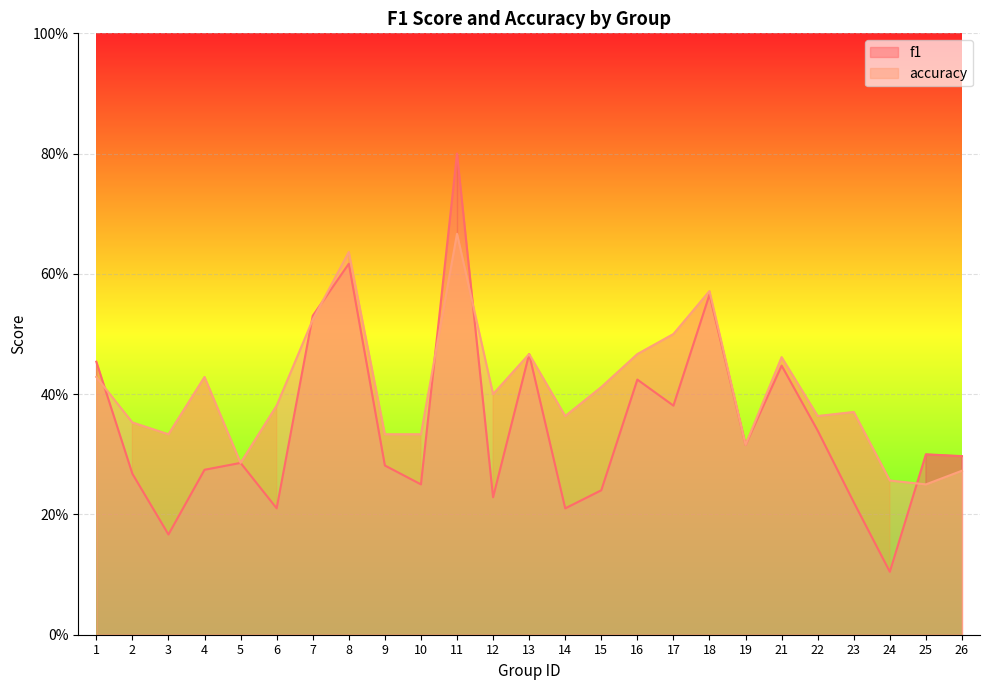

What are all the series names shown in the legend?

f1, accuracy